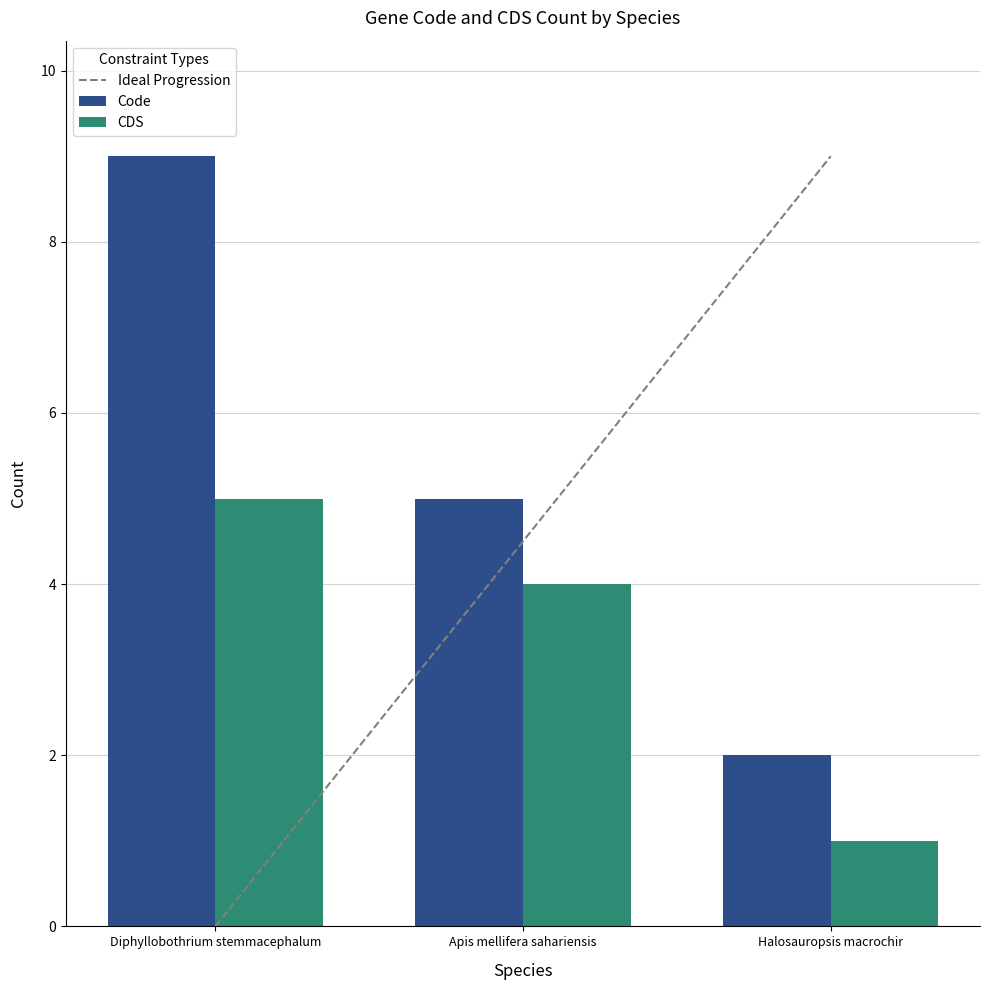

Is the value of Code at Apis mellifera sahariensis greater than the value of CDS at Diphyllobothrium stemmacephalum?

No